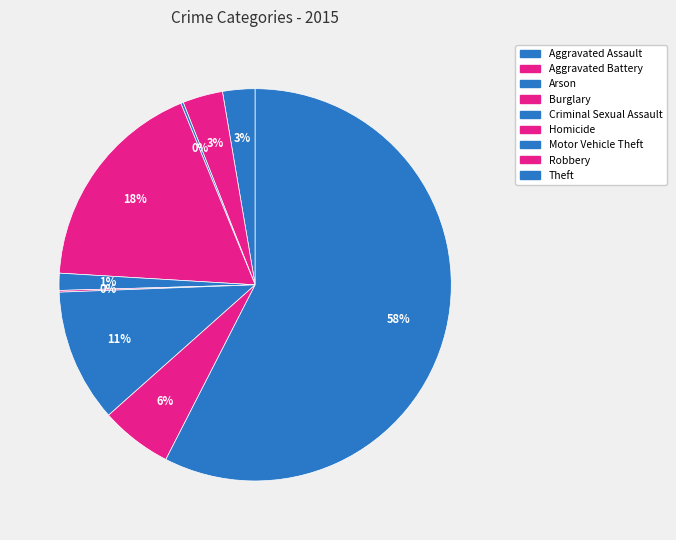

What is the change in value from Arson to Motor Vehicle Theft?

+153